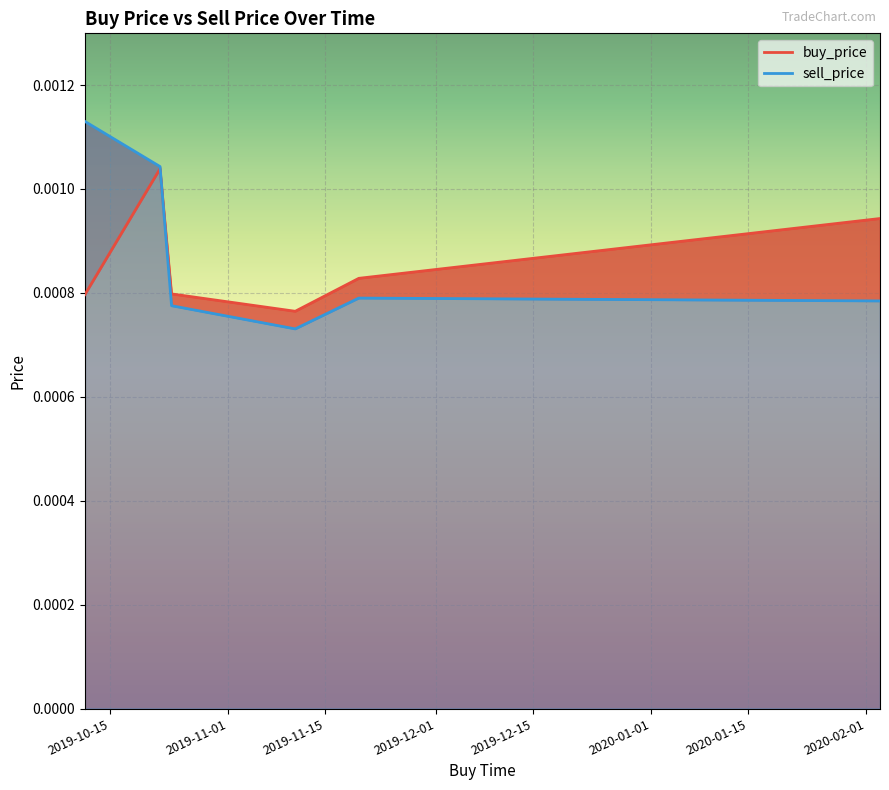

At which category does sell_price reach its first local peak?

2019-11-19 19:59:59